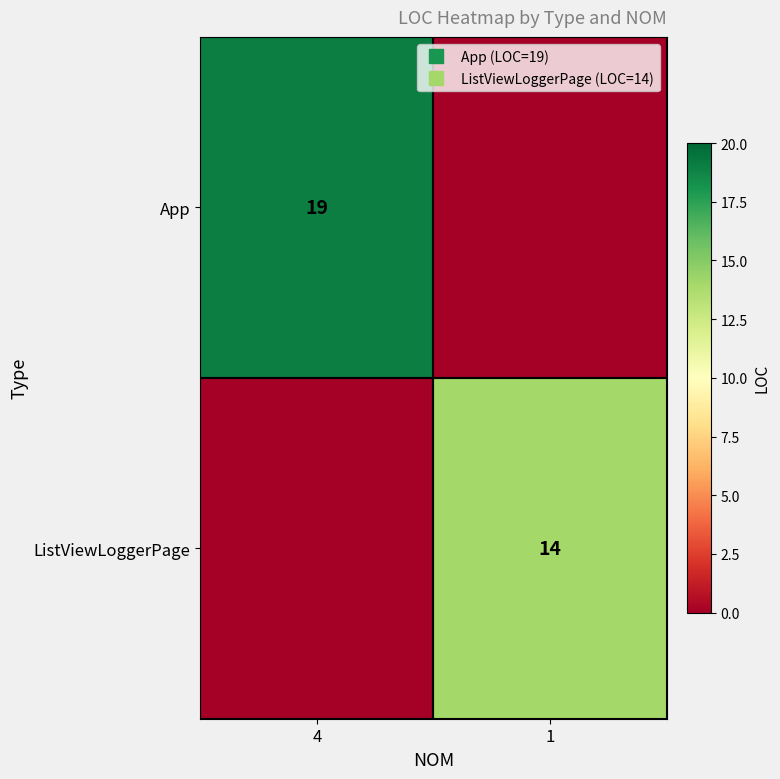

List the series in order of their peak value, highest first.

App, ListViewLoggerPage